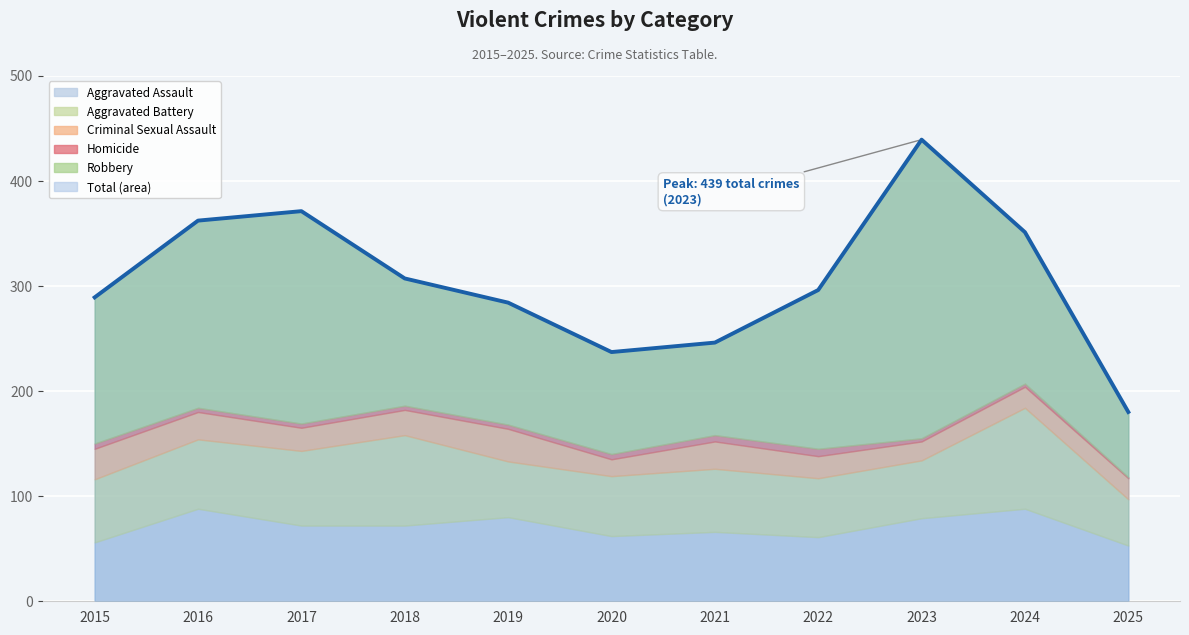

The chart shows a value of 204 at 2017. True or false?

False